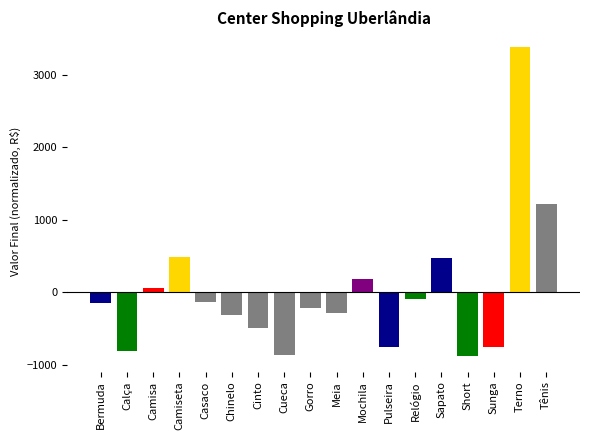

True or false: the data shows -179.6 at Cinto.

False